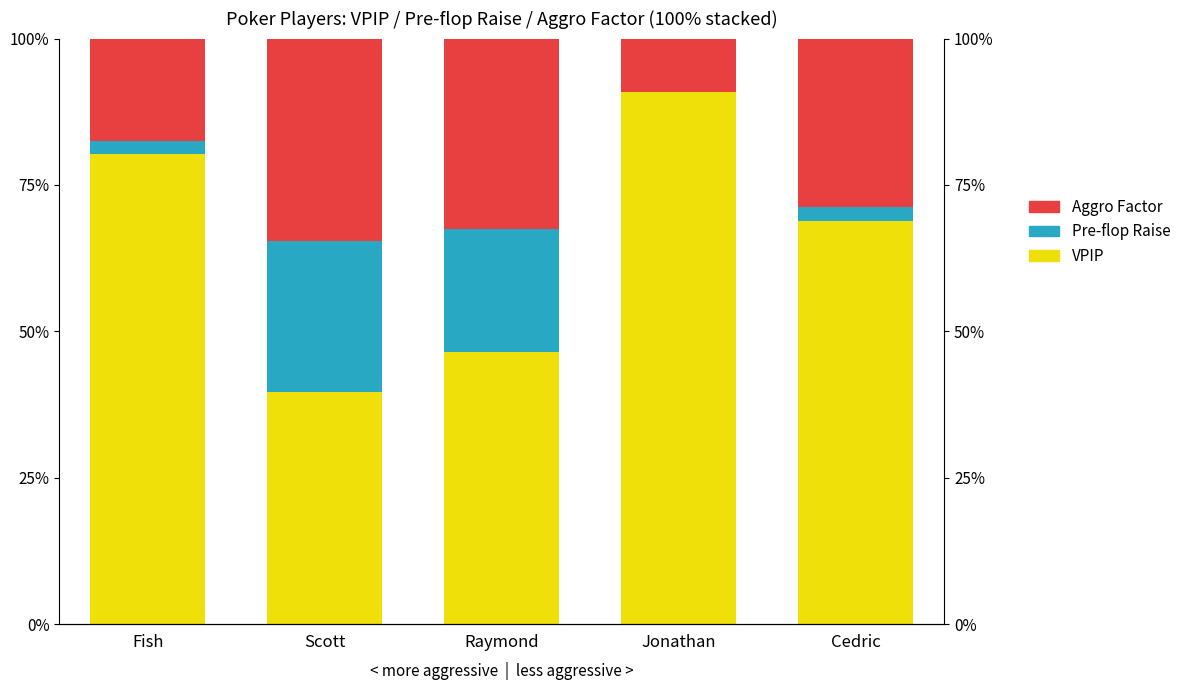

What are all the series names shown in the legend?

VPIP, Pre-flop Raise, Aggro Factor